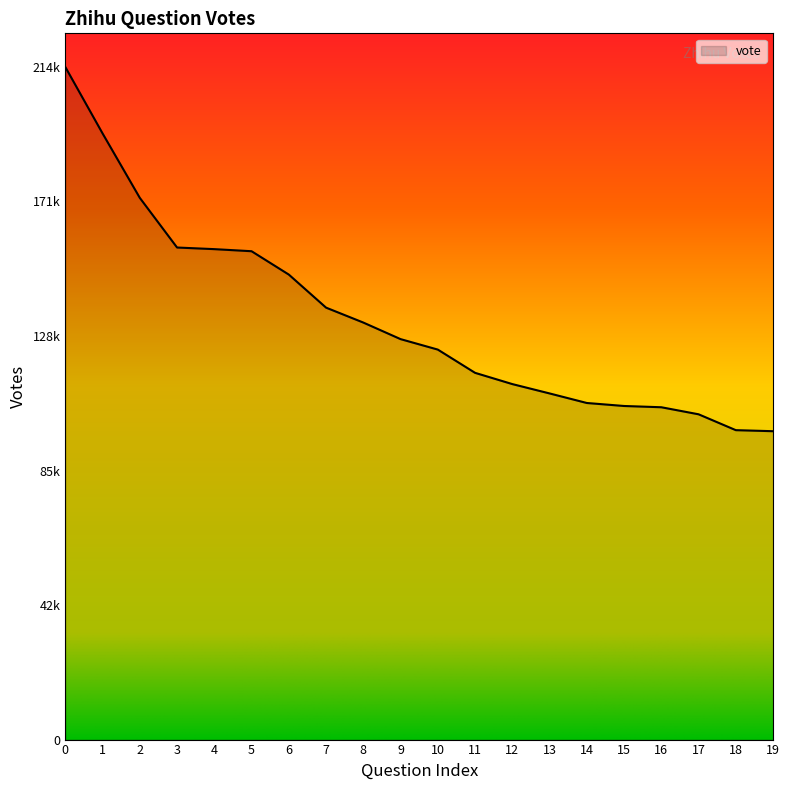

Does the chart have visible grid lines?

No